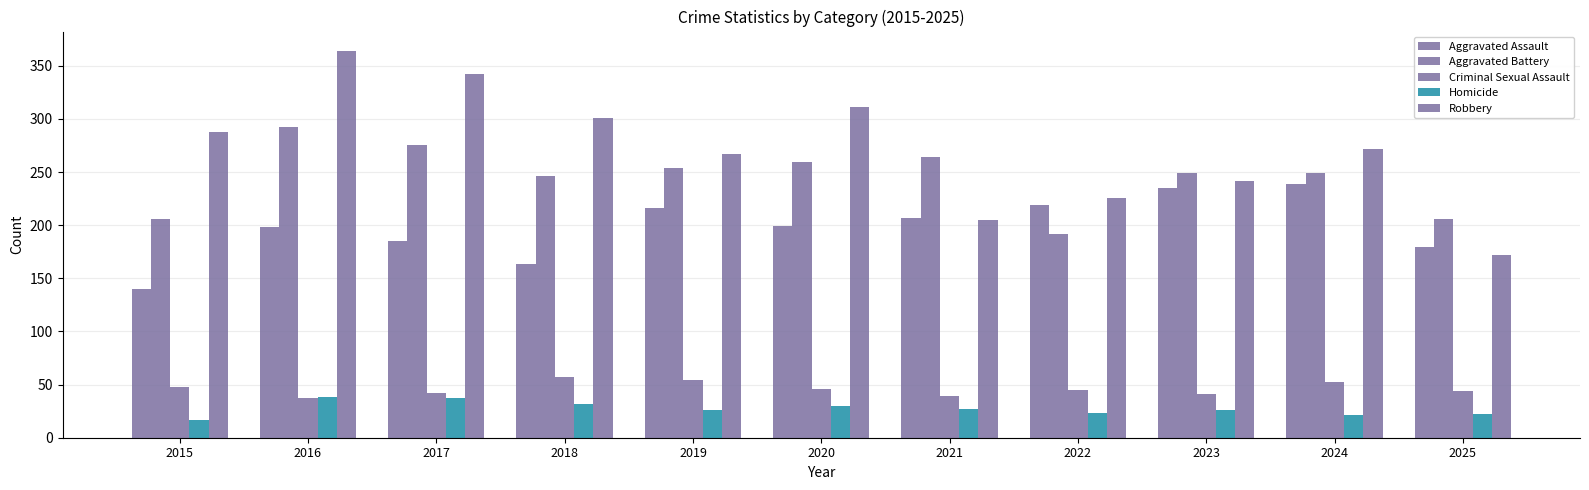

How many data points does each series have?

11